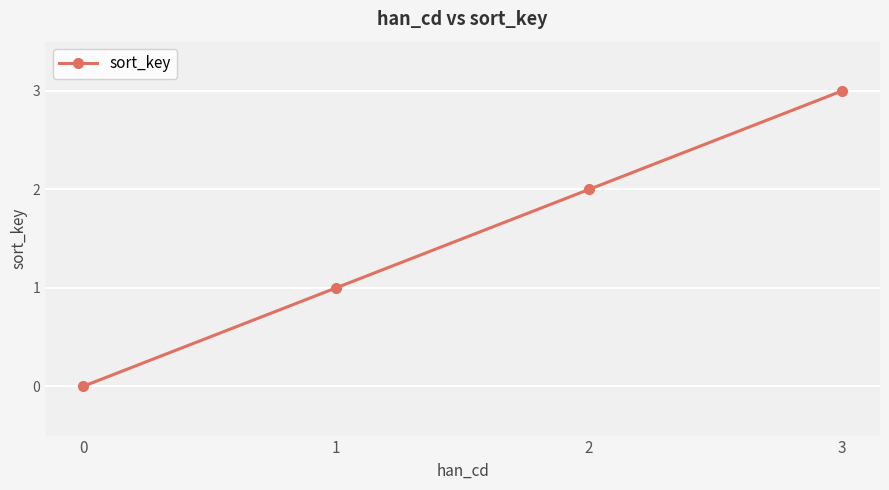

Is this an area chart (filled region under the line)?

No